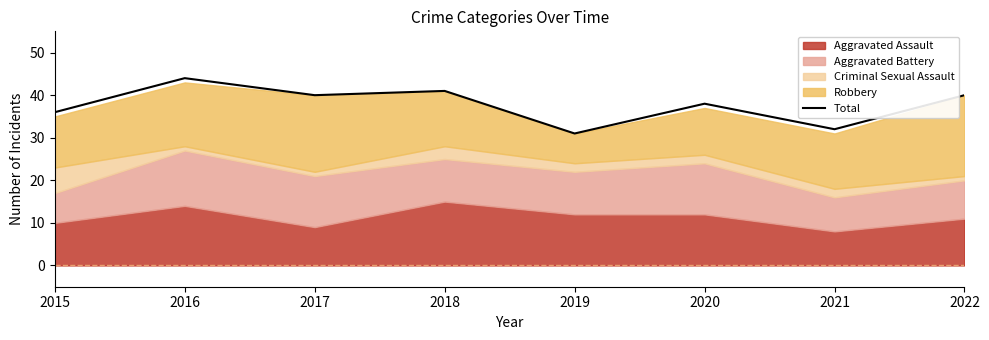

Where is the data nearest to the value 37?

2015